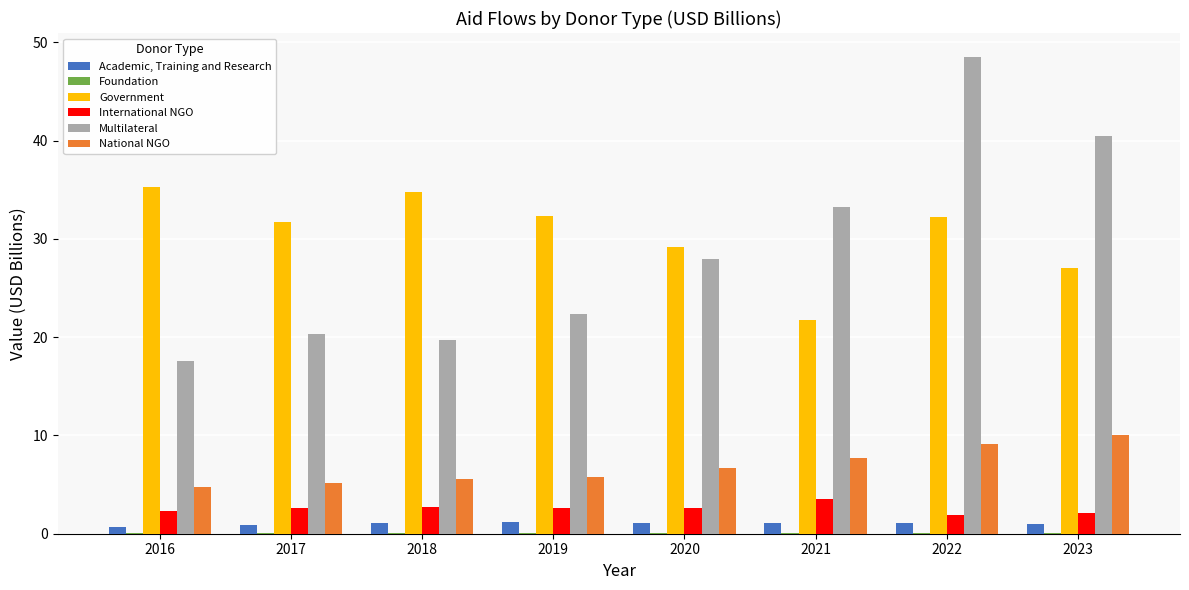

Which category has the highest value in the Multilateral series?

2022